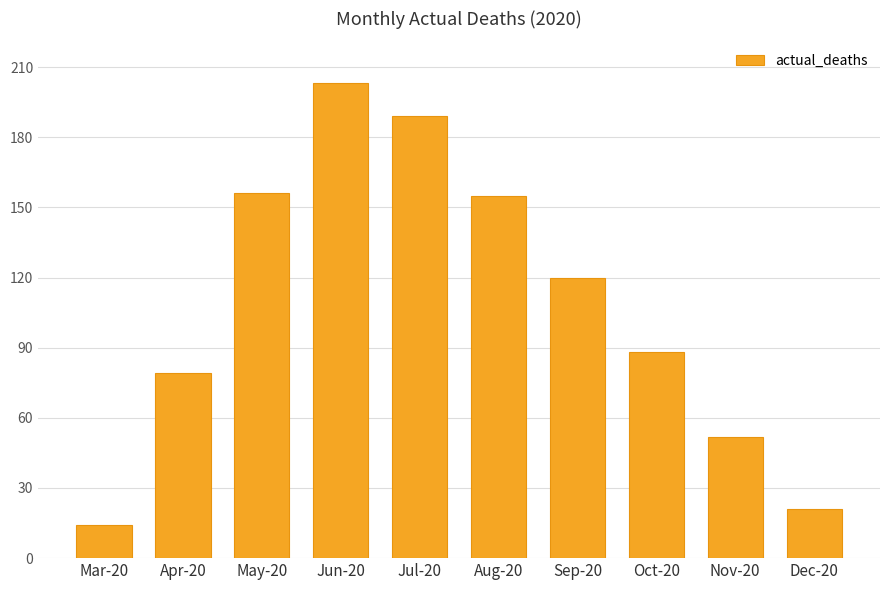

What is the difference between the maximum and minimum values?

189